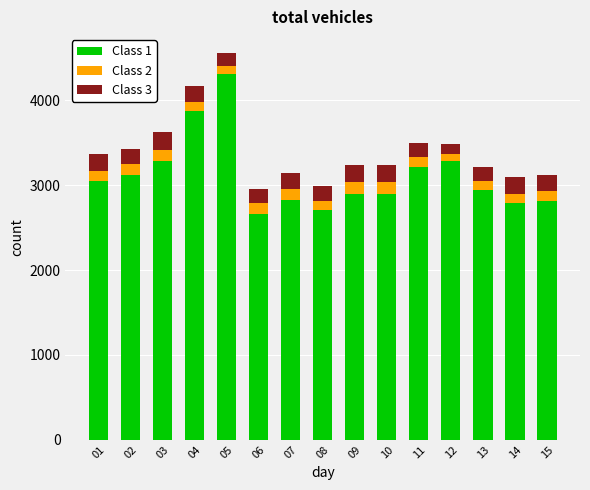

What is the difference between the Class 1 values at 02 and 07?

297